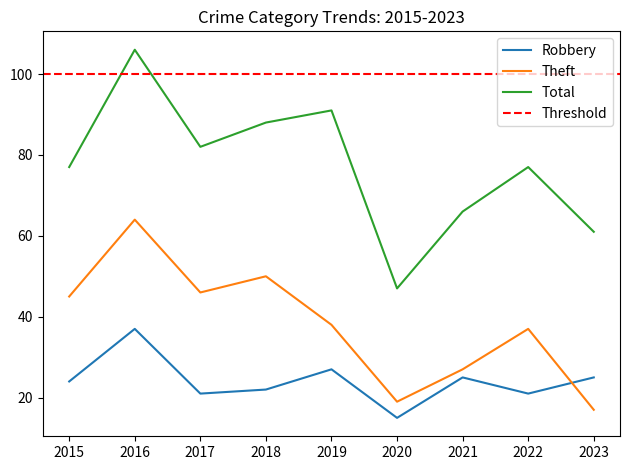

True or false: Total and Theft cross at least once.

False